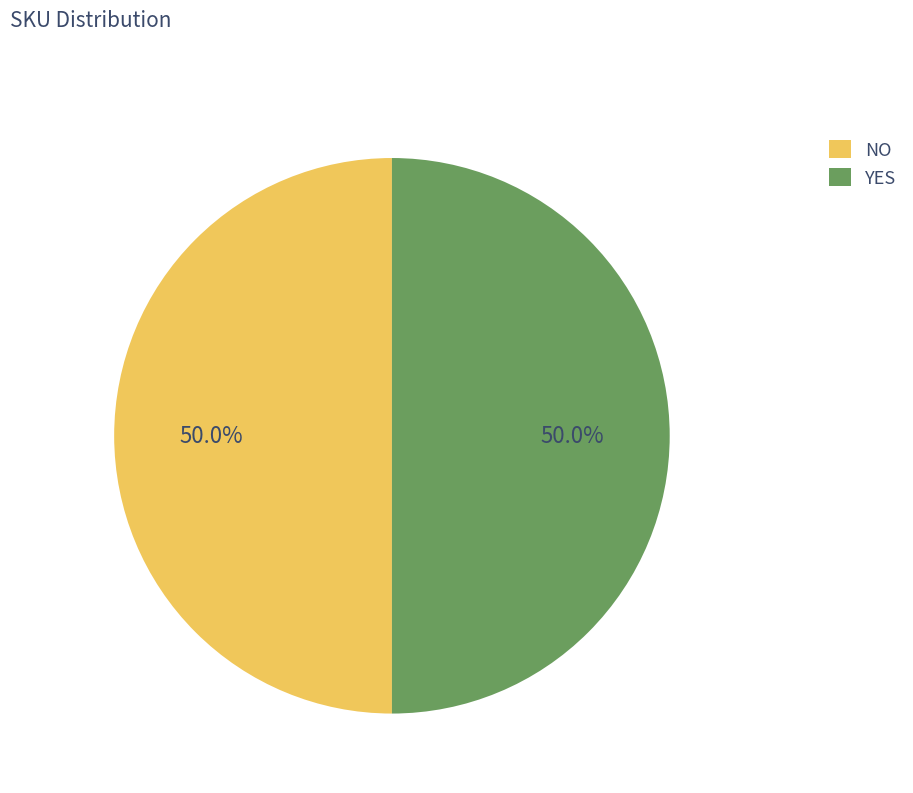

What is the total percentage of YES and NO?

100.0%